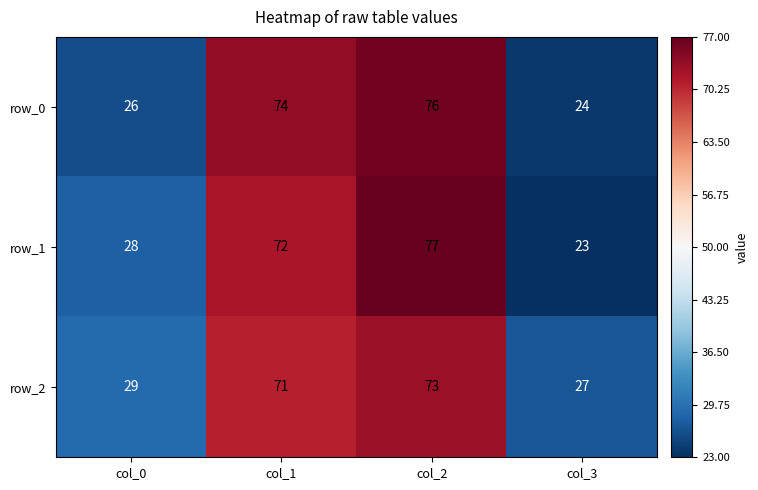

At which label is row_2 closest to 50?

col_0